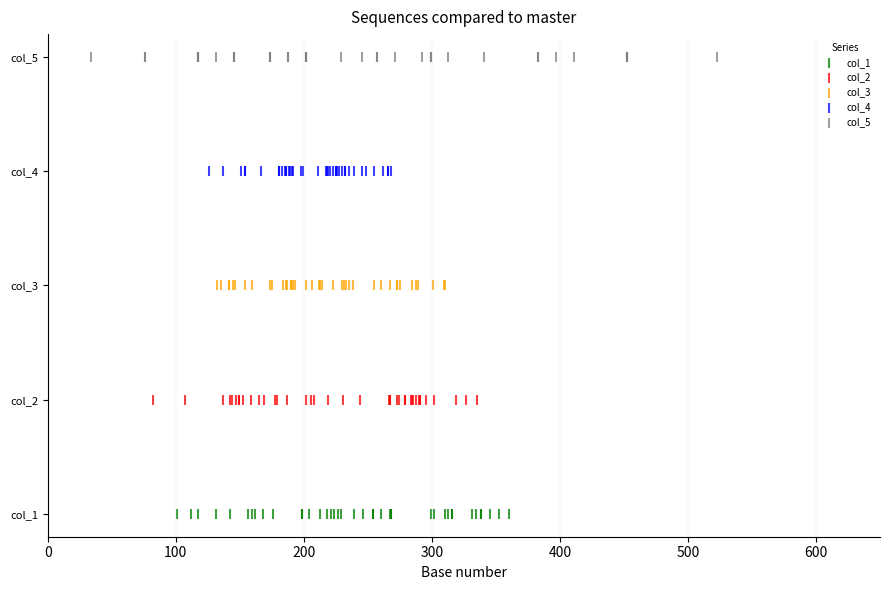

What are all the series names shown in the legend?

col_1, col_2, col_3, col_4, col_5